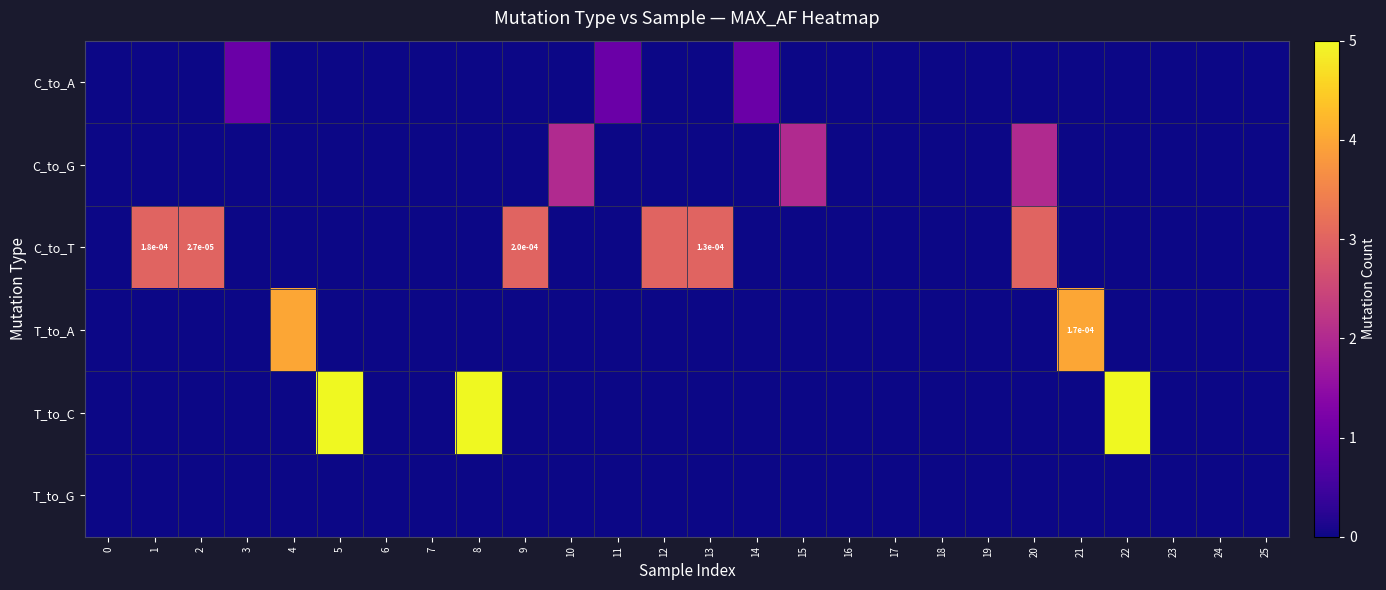

Is it true that row_0 equals 0 at 3?

False